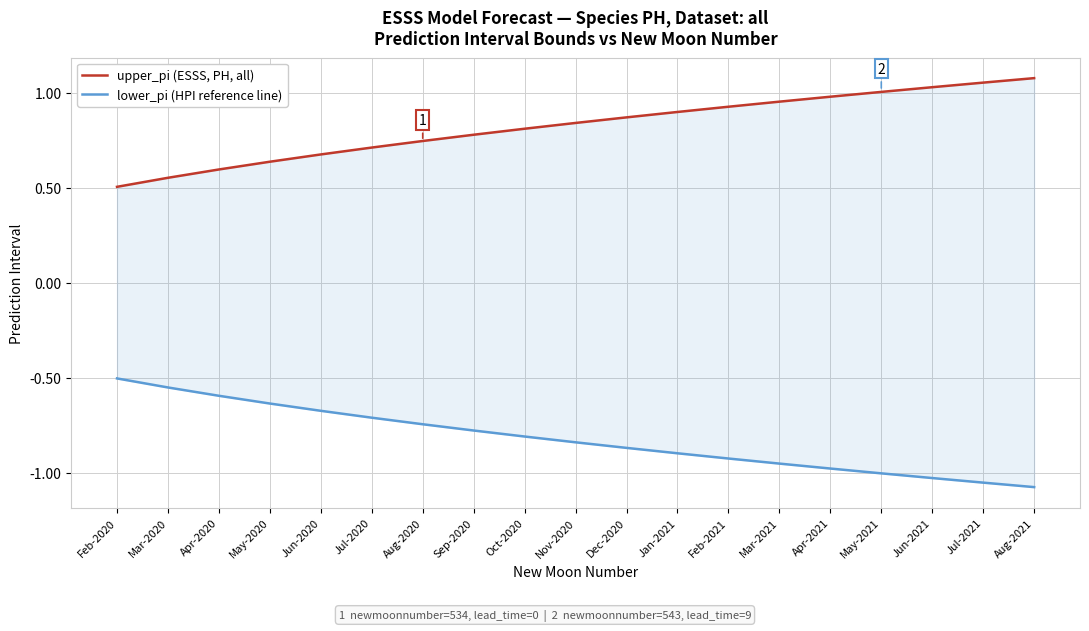

The value of lower_pi (HPI reference line) at Aug-2021 is -1.1. True or false?

True